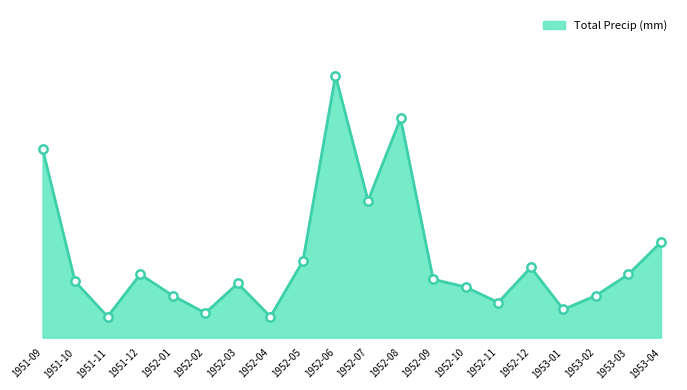

Approximately how many times larger is the value at 1951-11 compared to 1952-07?

0.2